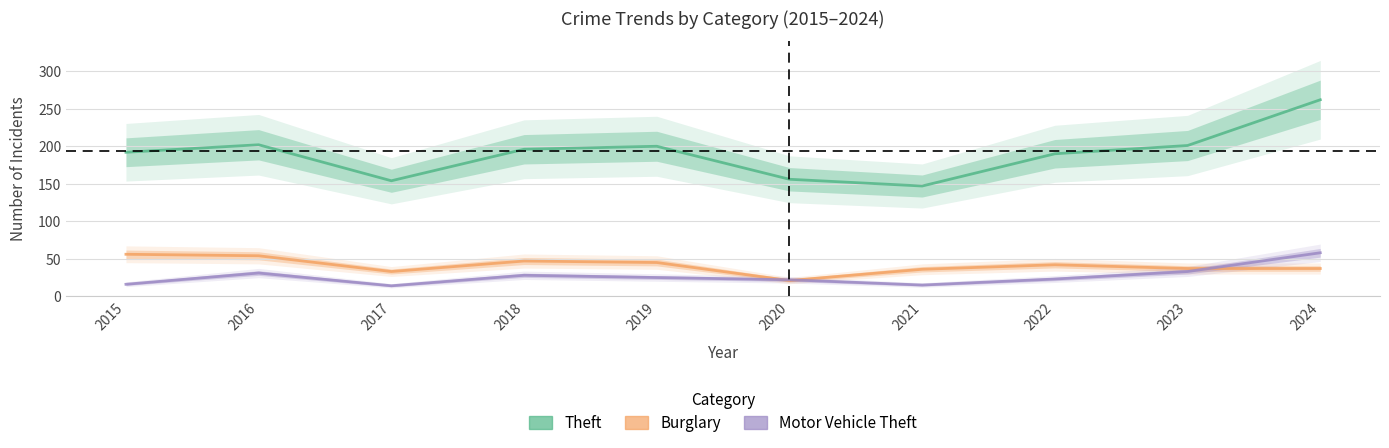

At which category does Theft reach its first local peak?

2016